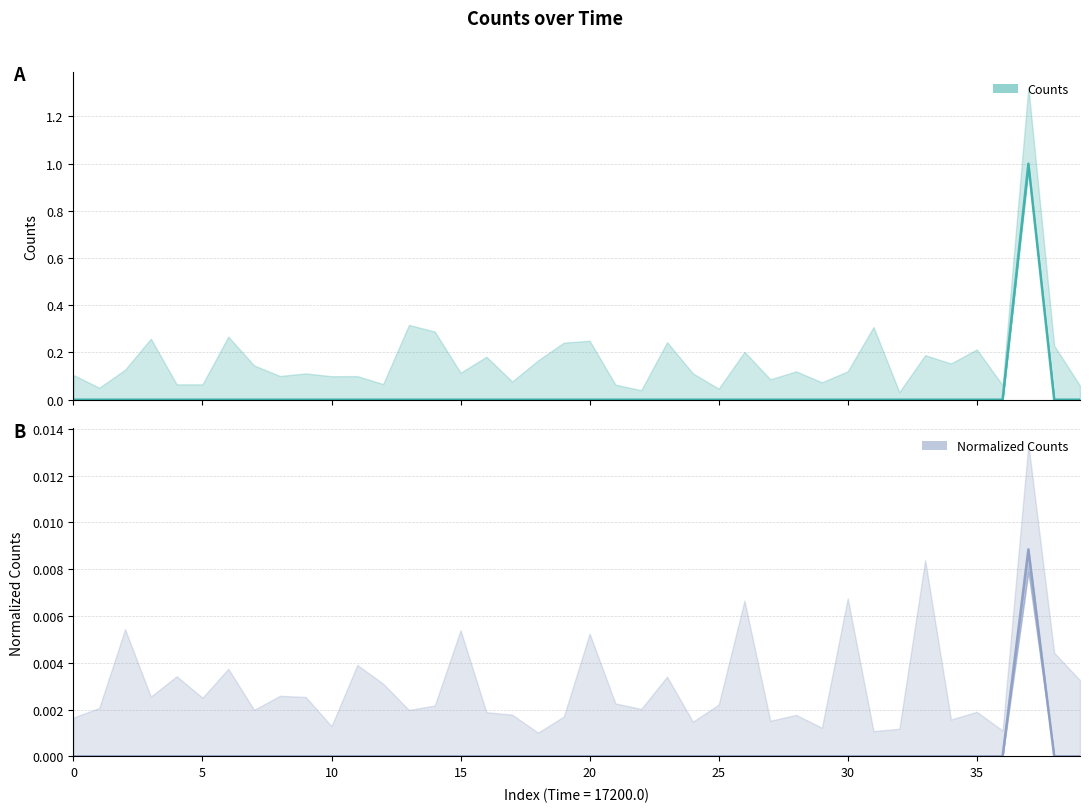

Which series changed the most between 35 and 39?

Counts